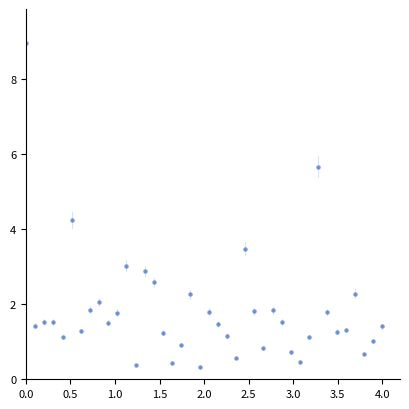

What is the range of Y values (max minus min)?

8.6